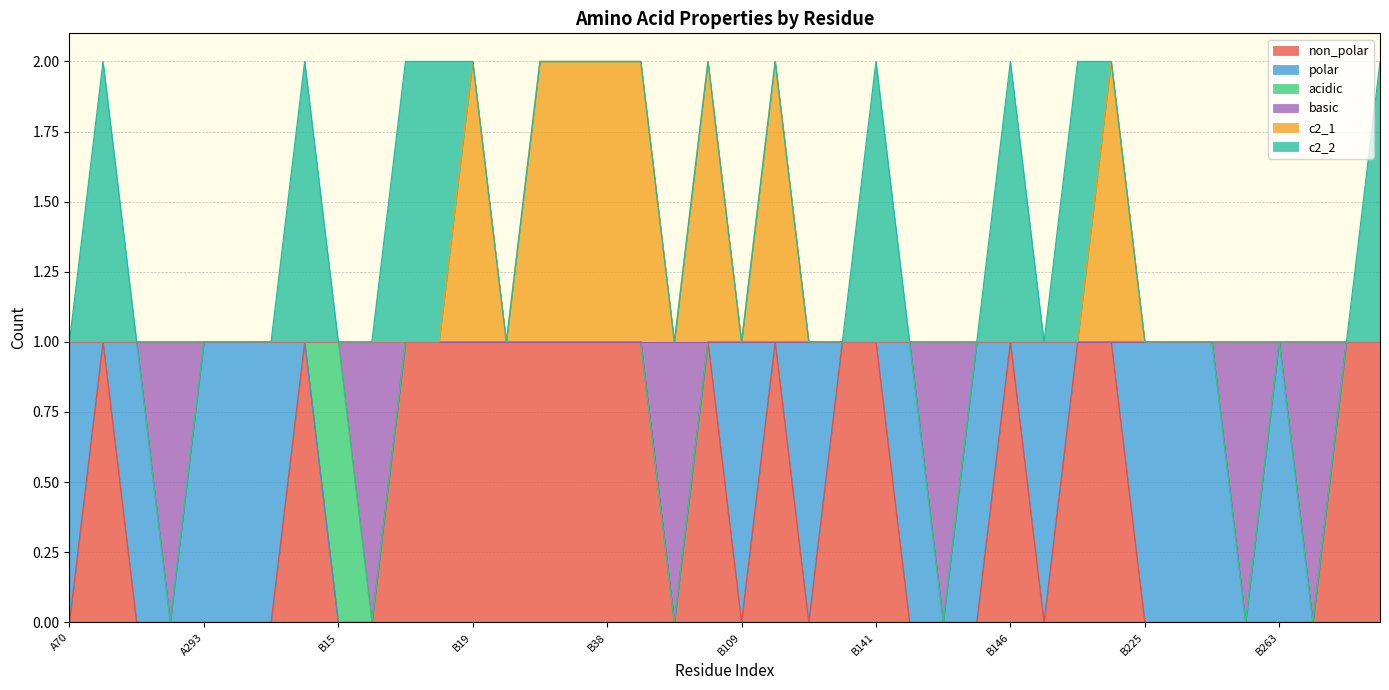

Between B263 and B140, which is larger?

B140